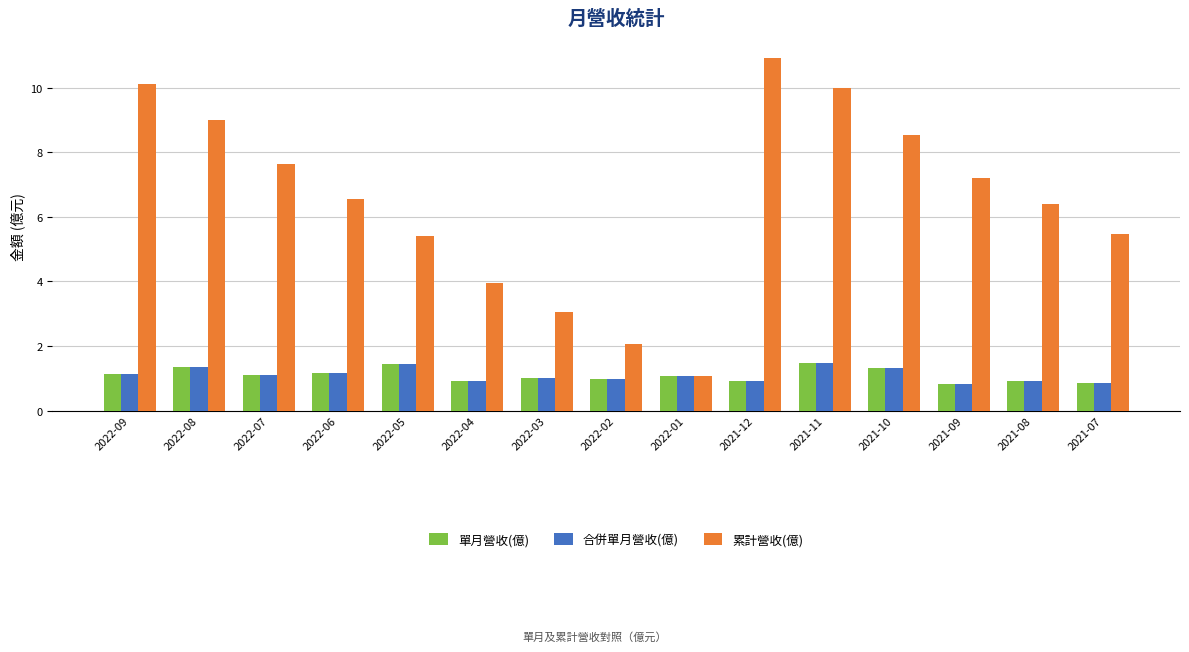

What is the total value across all series at 2021-09?

8.8